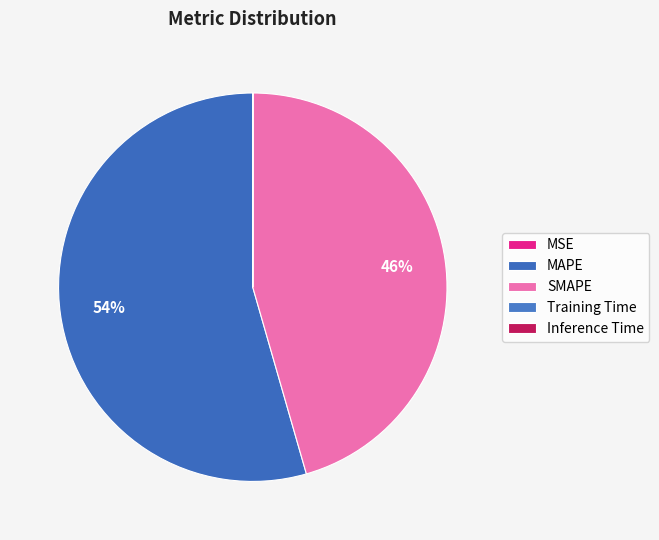

What is the majority slice?

MAPE